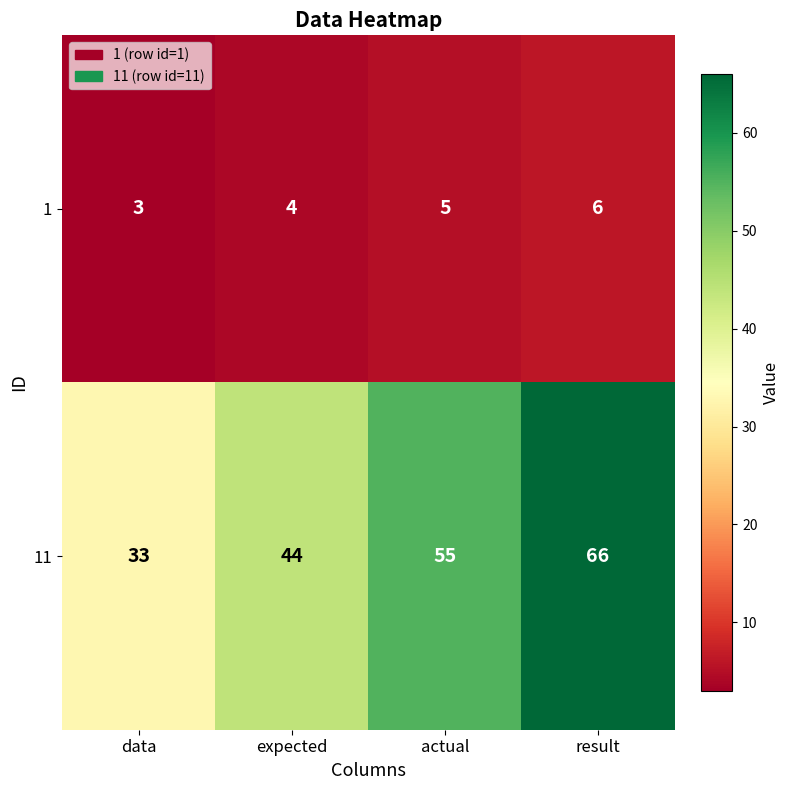

At actual, list the series in order from largest to smallest.

11, 1